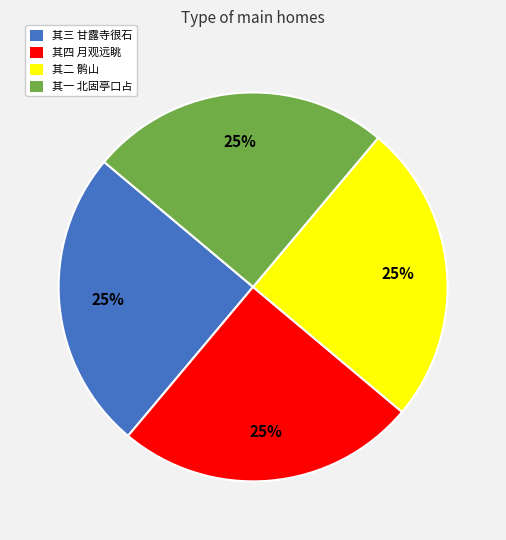

What percentage is the 其一 北固亭口占 slice, to the nearest percent?

25%